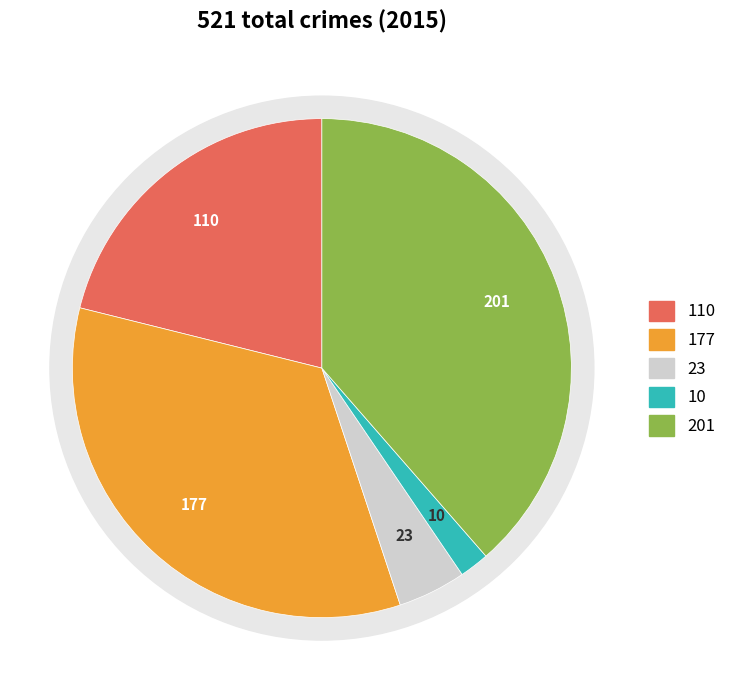

Is there any slice that represents more than half of the pie?

No